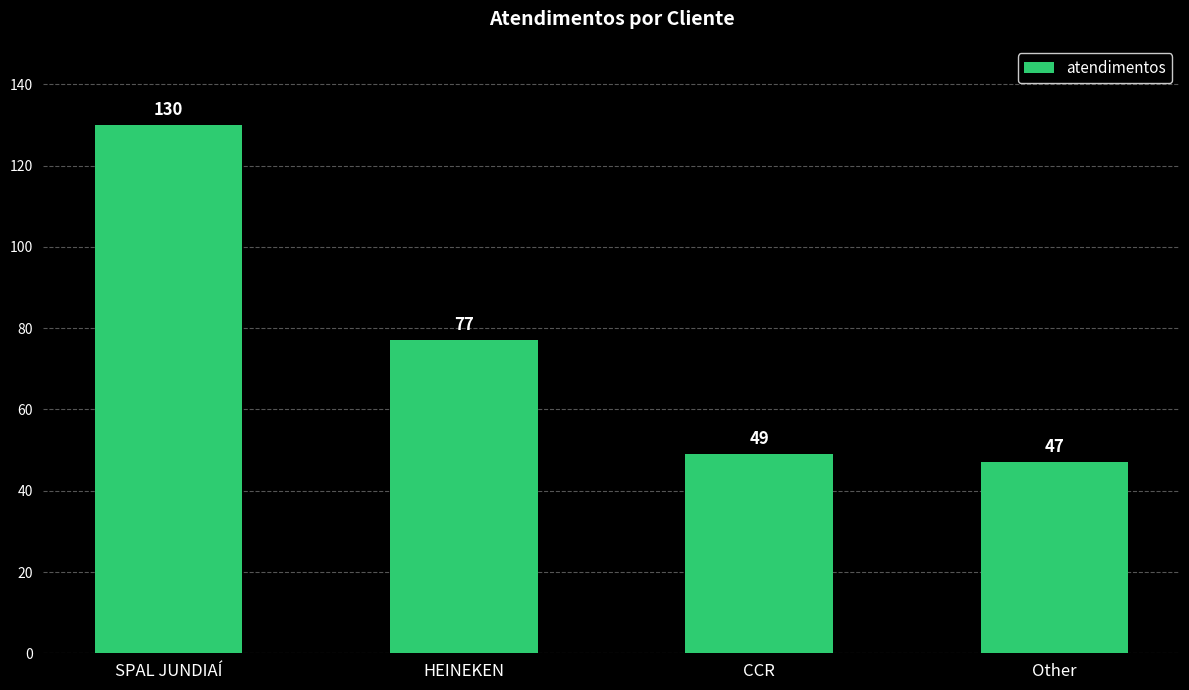

What is the value of the 1st bar from the left?

130